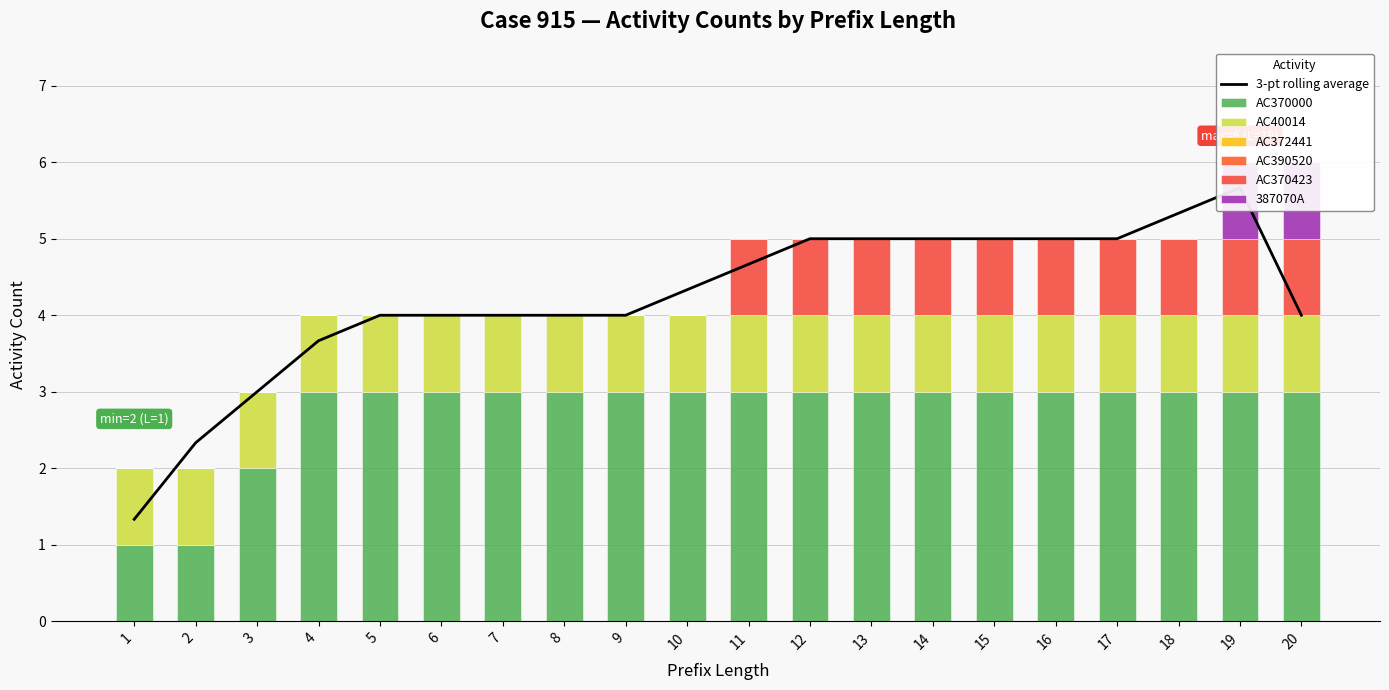

Between 16 and 10, which is larger?

16